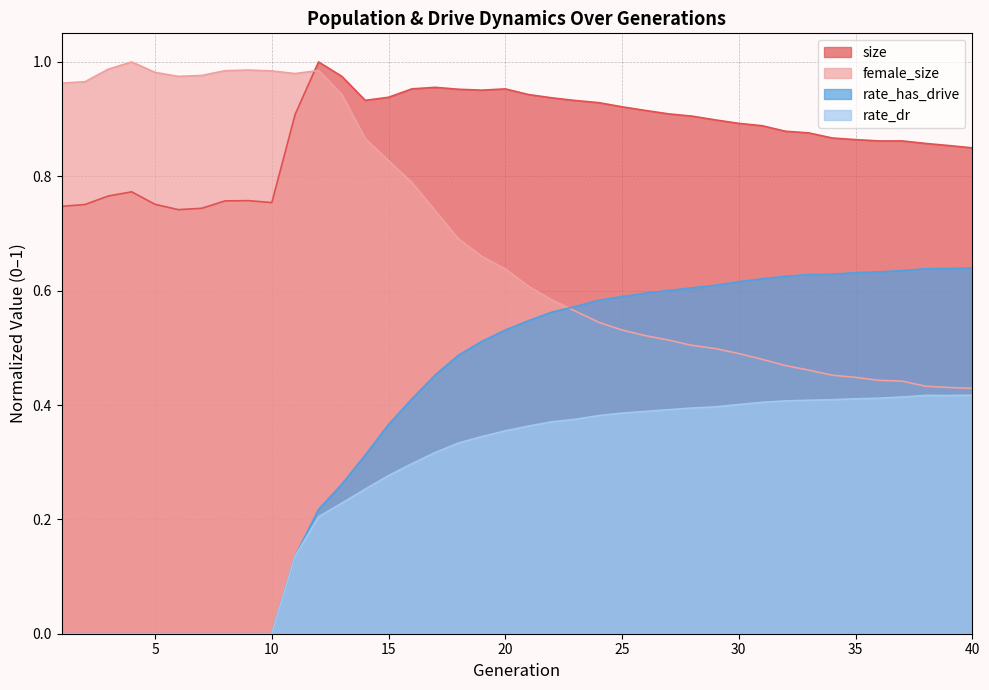

What is the minimum value for size?

0.7